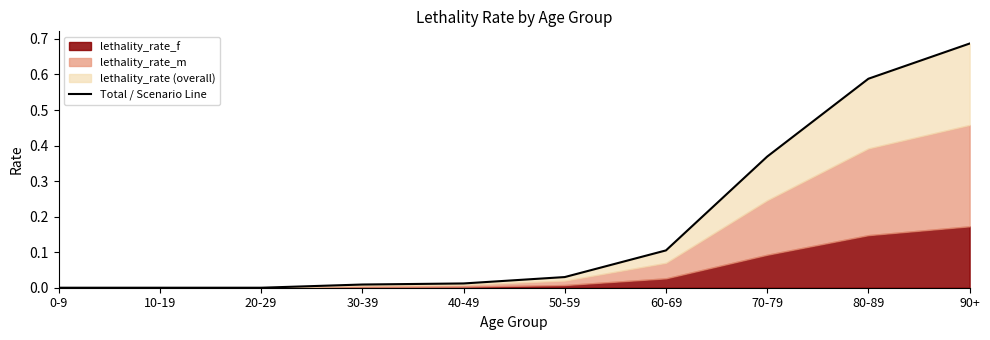

List the labels in order of value, smallest first.

0-9, 10-19, 20-29, 30-39, 40-49, 50-59, 60-69, 70-79, 80-89, 90+